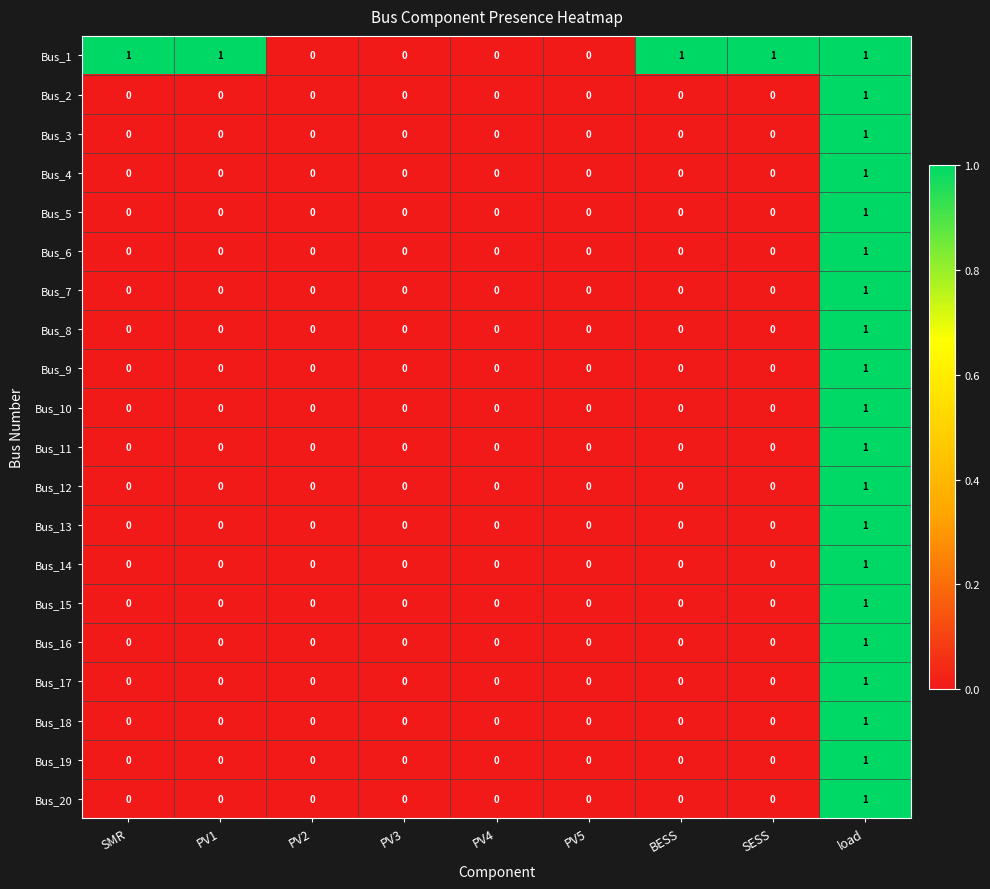

Which series changed the most between PV2 and SESS?

Bus_1